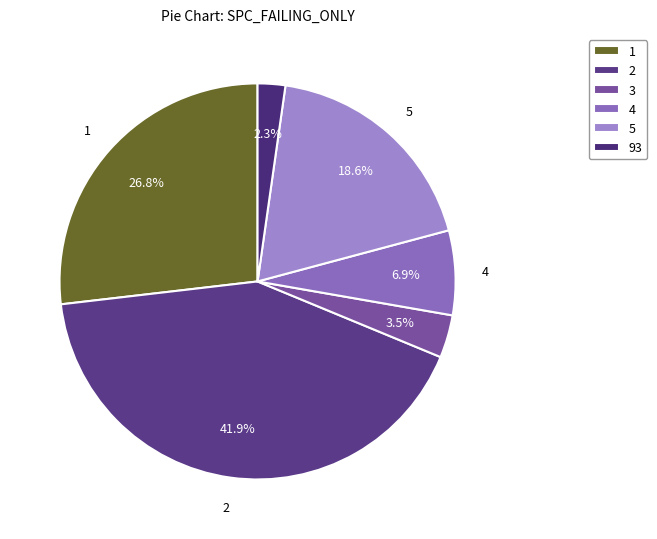

Rank the categories by value from lowest to highest.

93, 3, 4, 5, 1, 2